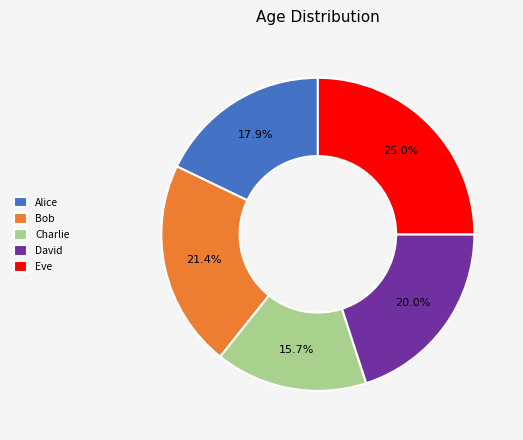

Approximately how many times larger is the value at Bob compared to Alice?

1.2